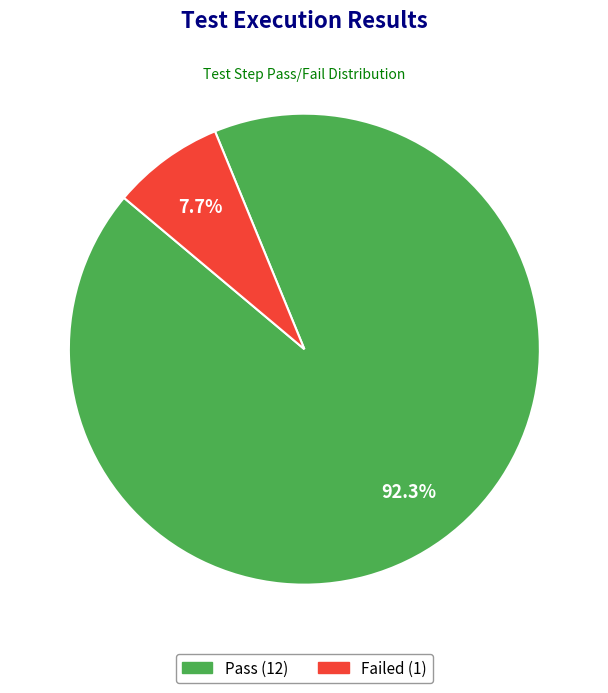

How much of the chart is everything except Failed?

92.3%